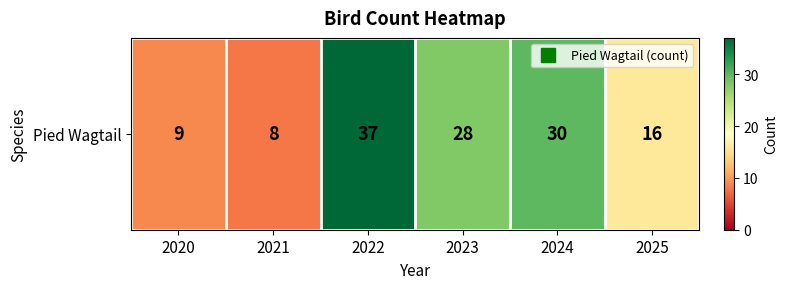

The value at 2025 is 16. True or false?

True